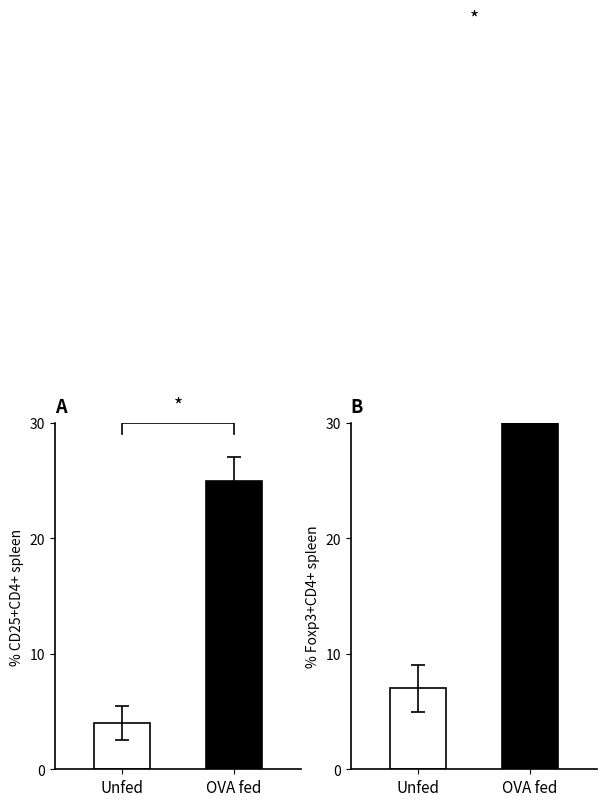

How many group_a values are between 4 and 25?

2